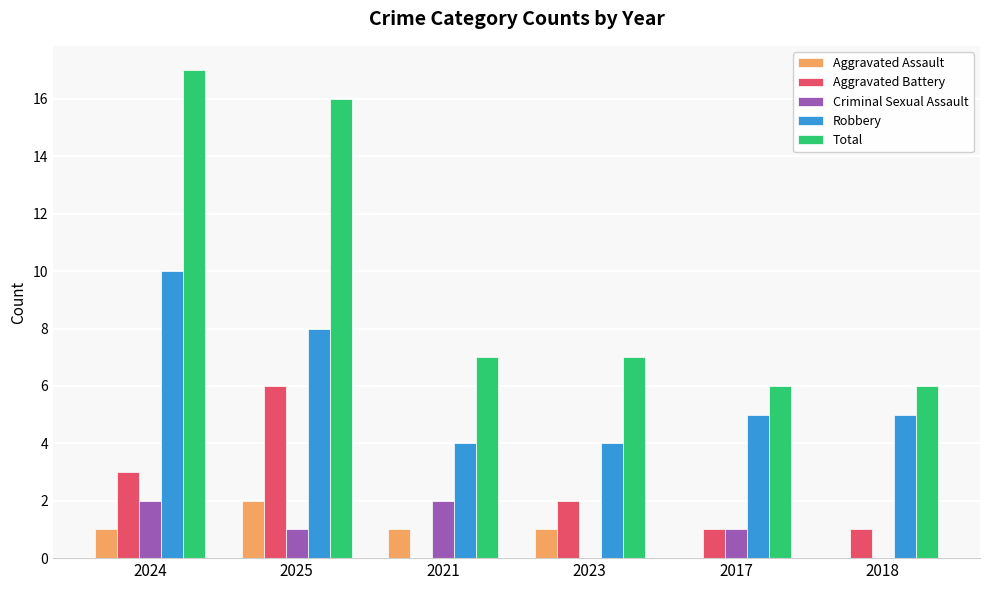

Count the number of categories in the chart.

6